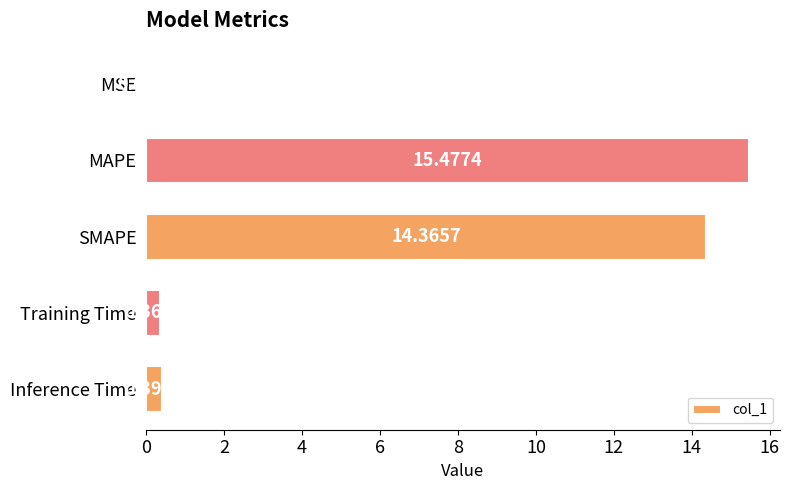

What is the sum of the values at MAPE and Inference Time?

15.9